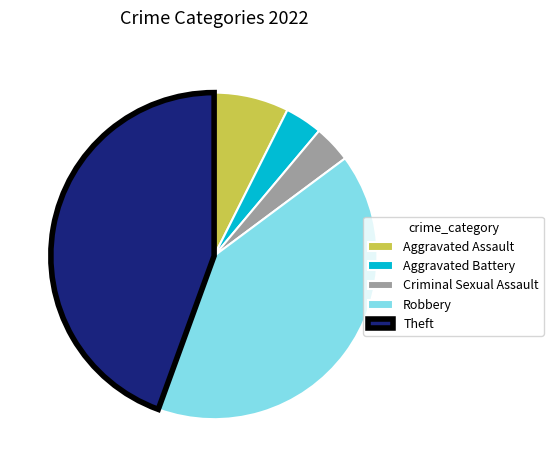

Is the sum of Theft and Aggravated Assault greater than half?

Yes